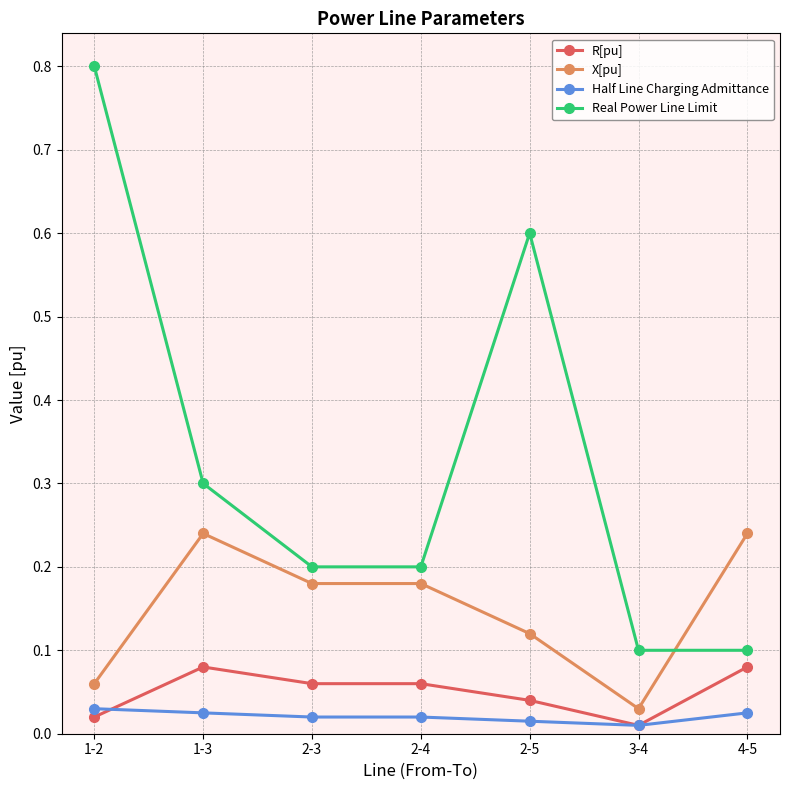

What is the spread (max minus min) of values at 1-3?

0.3